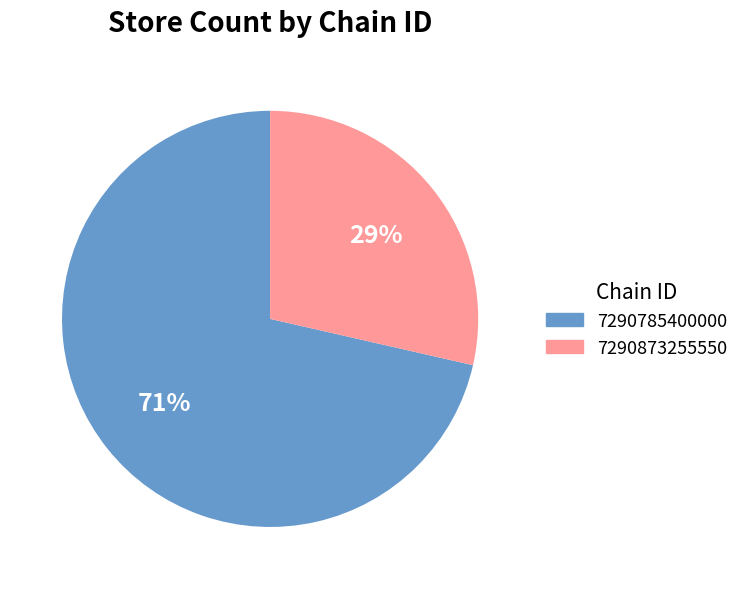

To the nearest percent, what is the average slice percentage?

50%